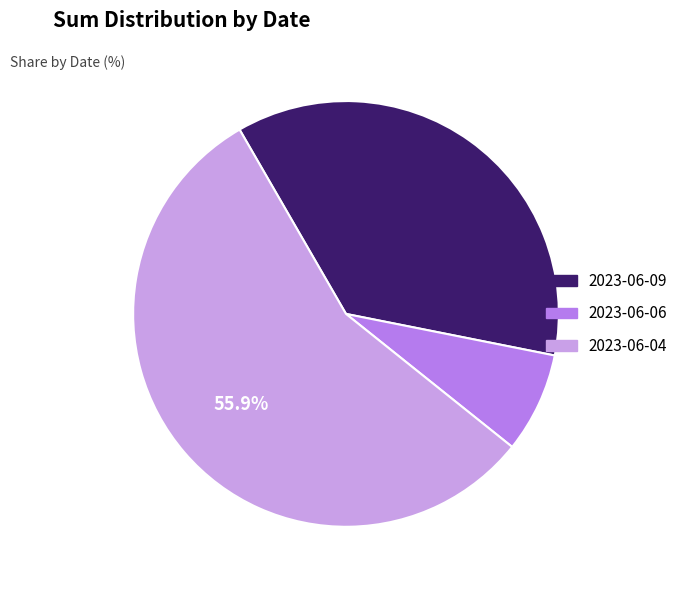

Combined, do 2023-06-09 and 2023-06-06 account for over 50%?

No